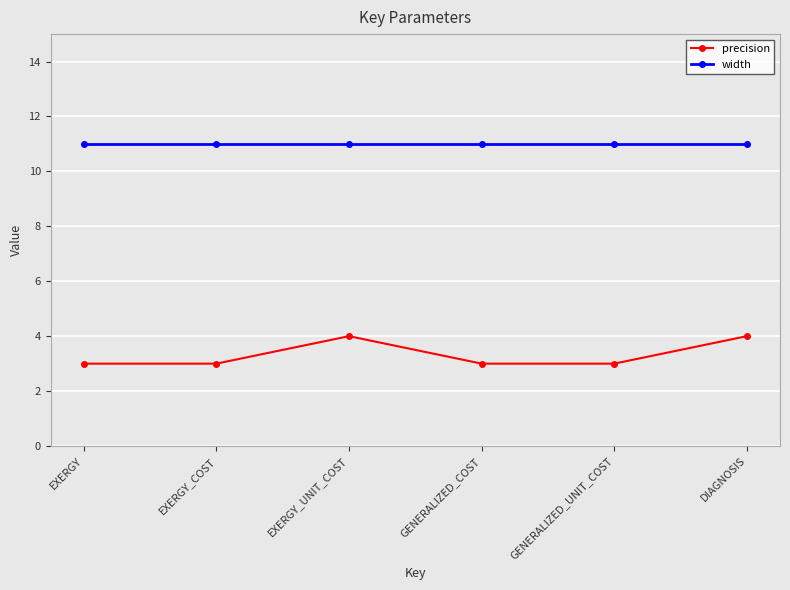

What is the minimum value for precision?

3